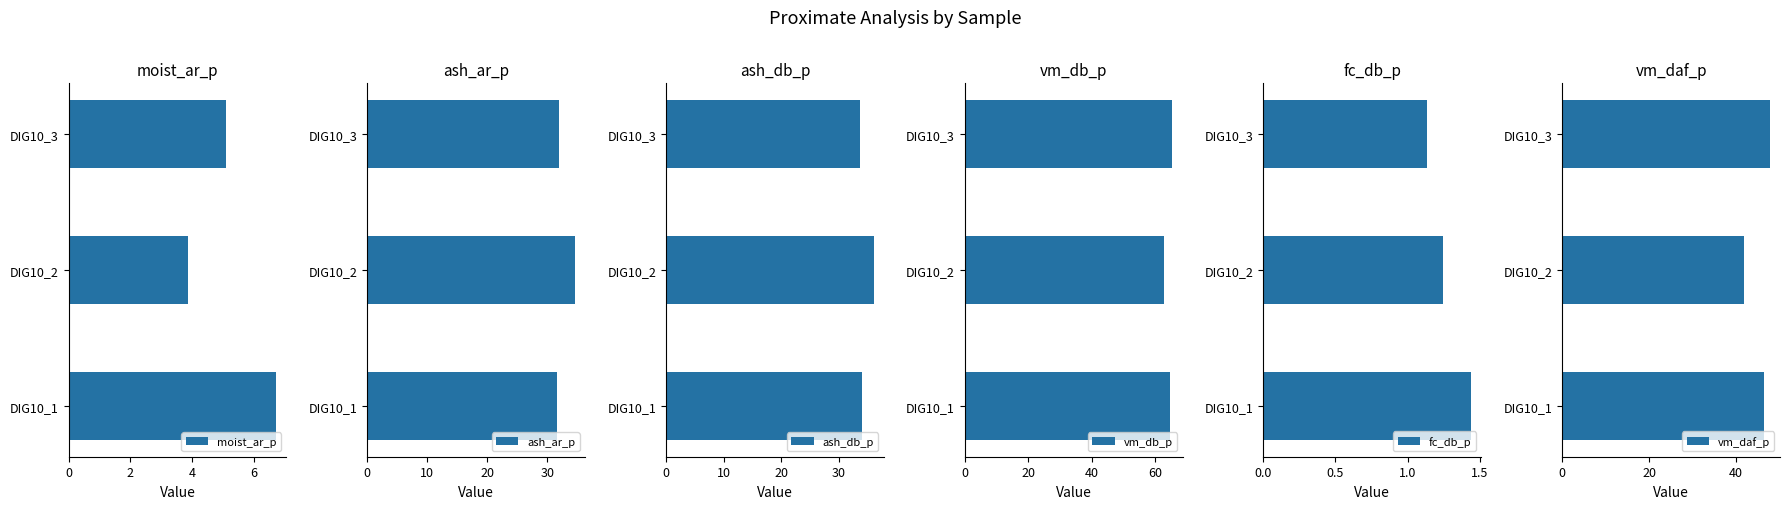

What are all the series names shown in the legend?

moist_ar_p, ash_ar_p, ash_db_p, vm_db_p, fc_db_p, vm_daf_p